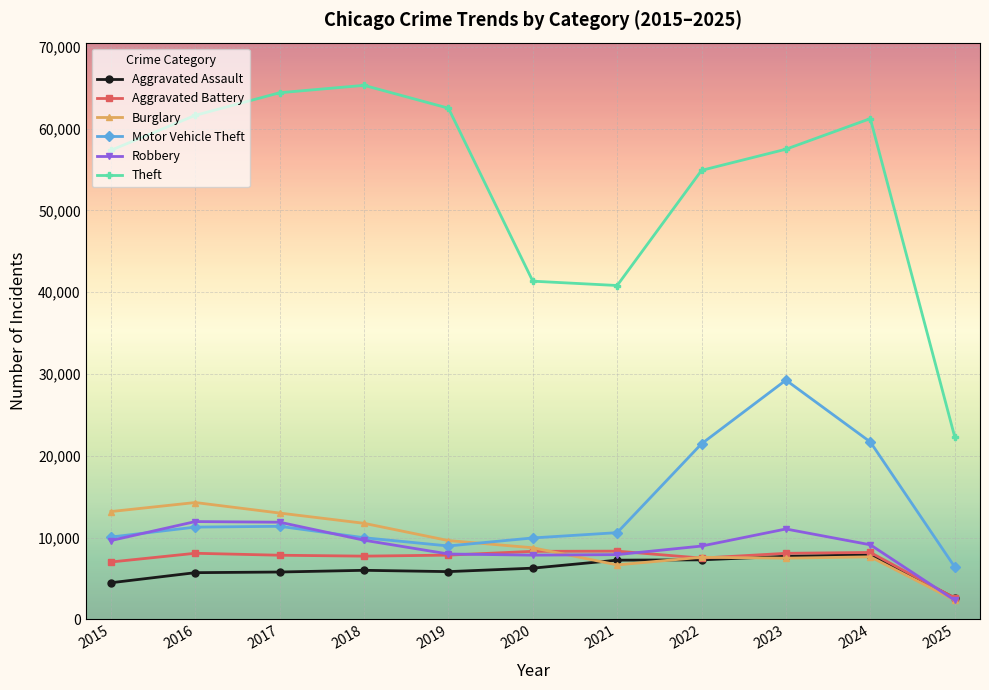

True or false: Aggravated Assault has more than 0 interior local peaks.

True